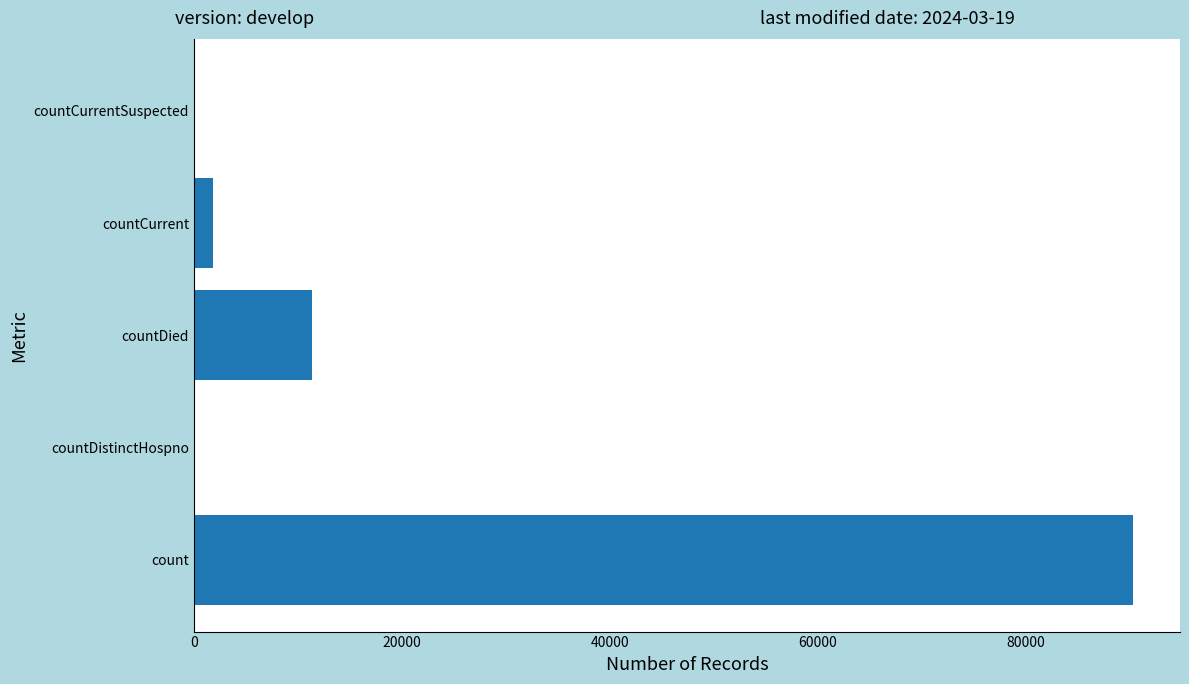

Reading bottom to top, transcribe all the data shown in this chart.

count=90349	countDistinctHospno=0	countDied=11390	countCurrent=1887	countCurrentSuspected=0